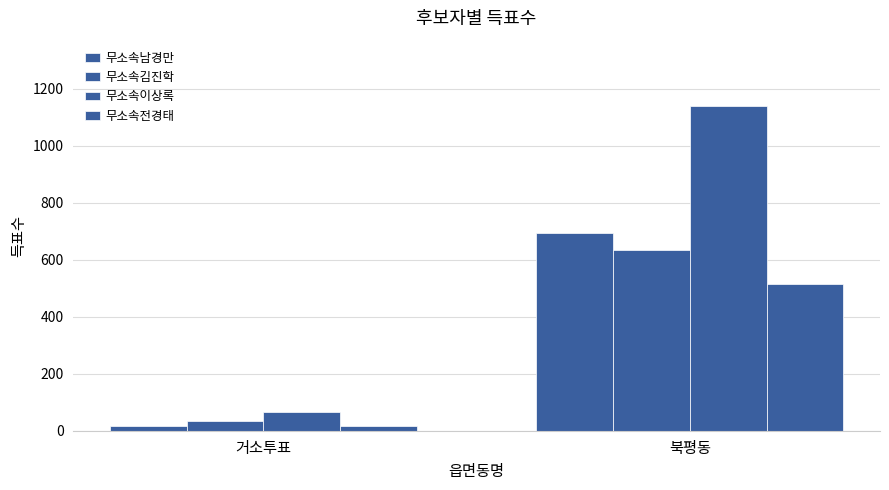

Are the bars grouped side by side (vs. stacked)?

Yes